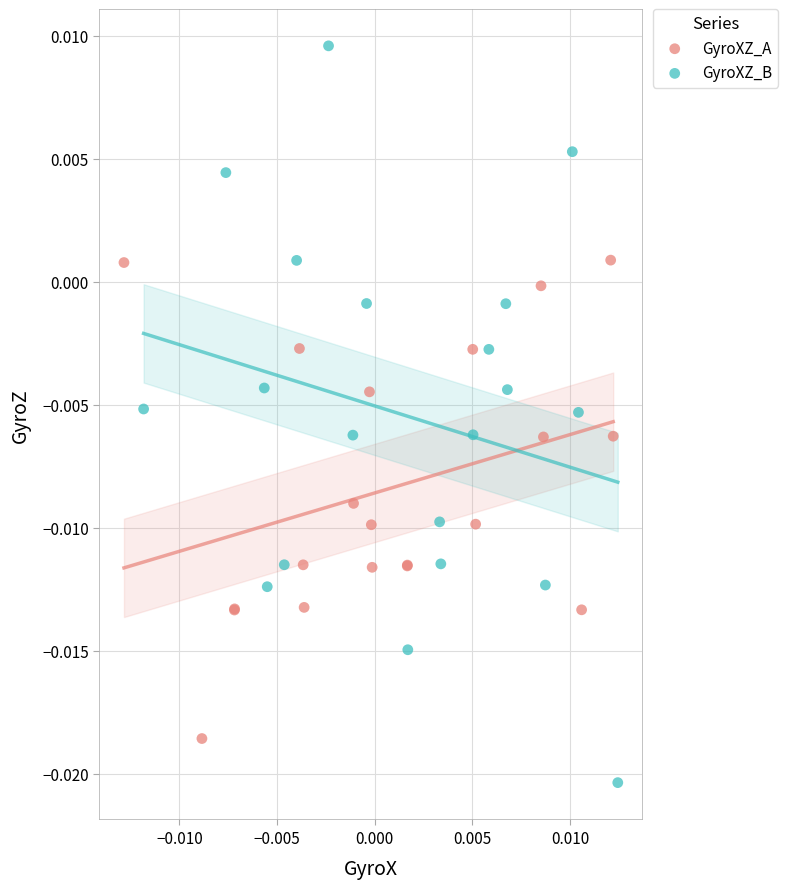

What are all the series names shown in the legend?

GyroXZ_A, GyroXZ_B